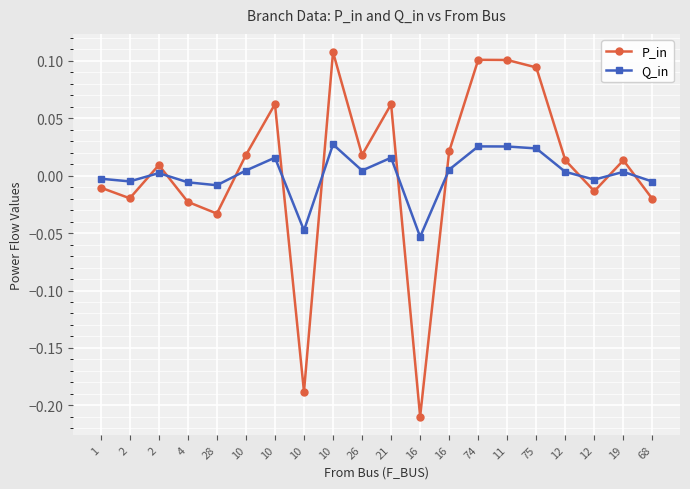

What are all the series names shown in the legend?

P_in, Q_in